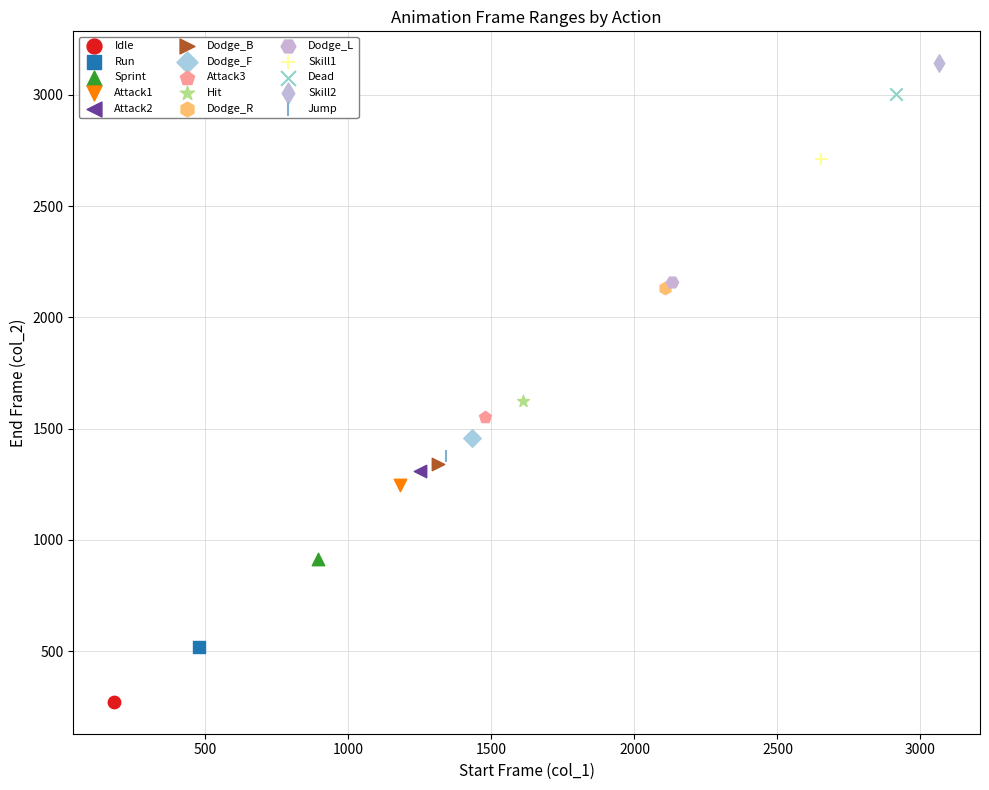

What are all the series names shown in the legend?

Idle, Run, Sprint, Attack1, Attack2, Dodge_B, Dodge_F, Attack3, Hit, Dodge_R, Dodge_L, Skill1, Dead, Skill2, Jump